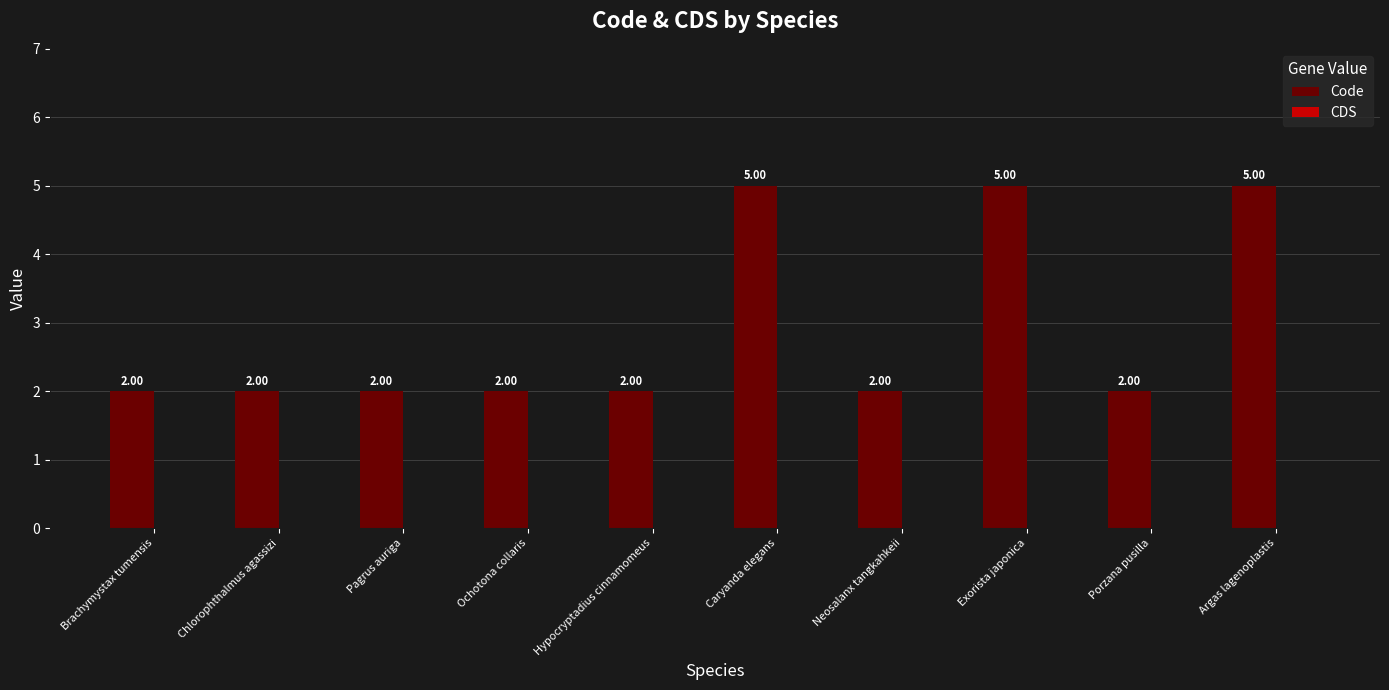

What is the average value?

3